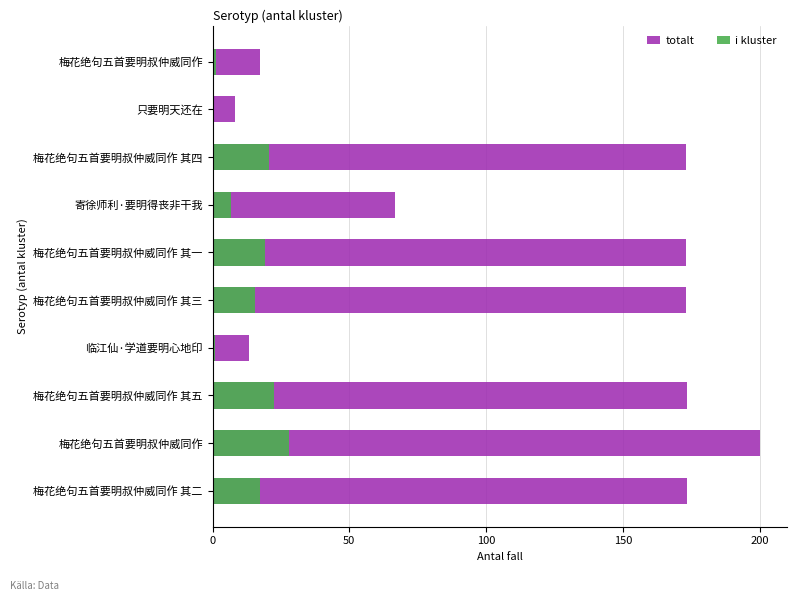

Which has a higher value, 梅花绝句五首要明叔仲威同作 or 临江仙·学道要明心地印?

梅花绝句五首要明叔仲威同作